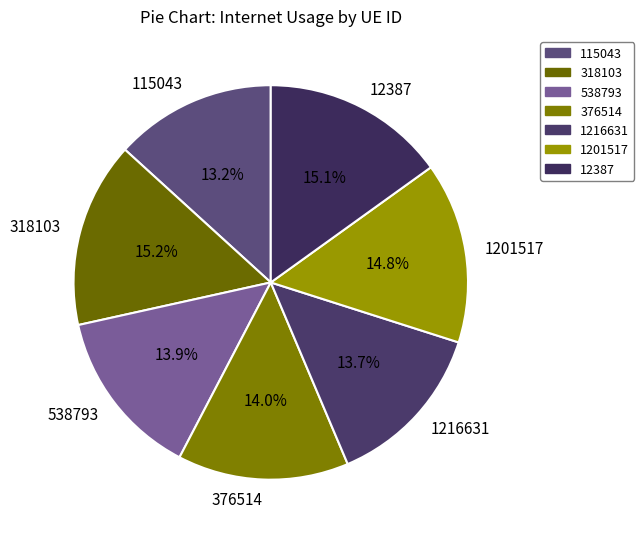

Does 12387 represent more than half of the total?

No